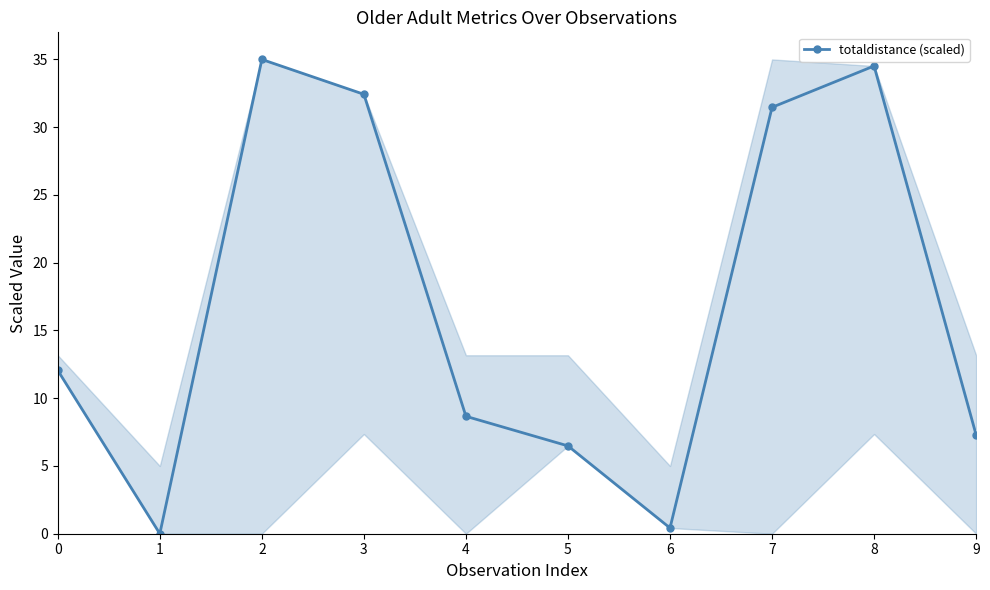

List the labels in order of value, largest first.

2, 8, 3, 7, 0, 4, 9, 5, 6, 1